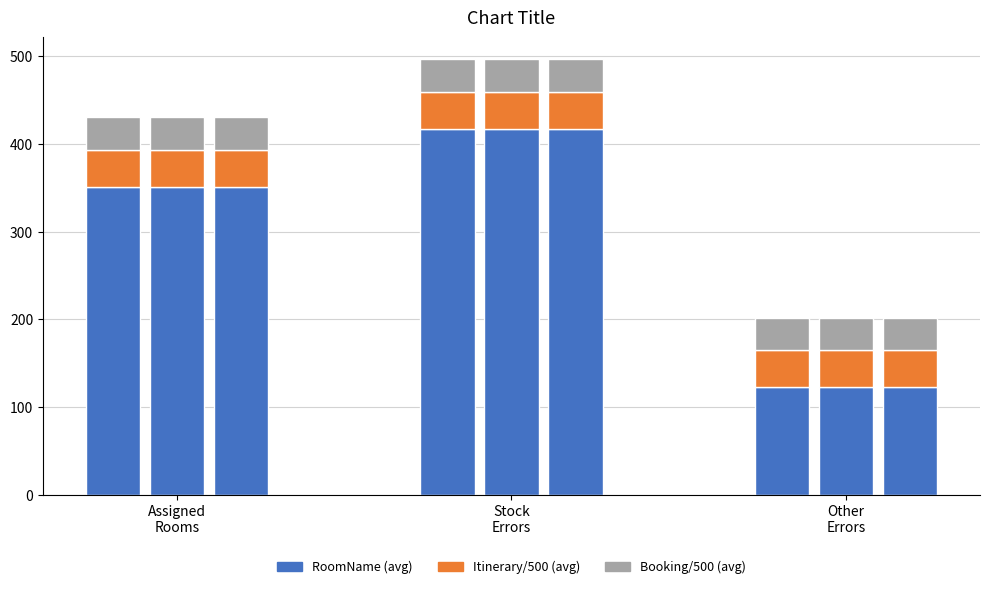

True or false: RoomName (avg) has a value of 598.1 at Assigned Rooms.

False